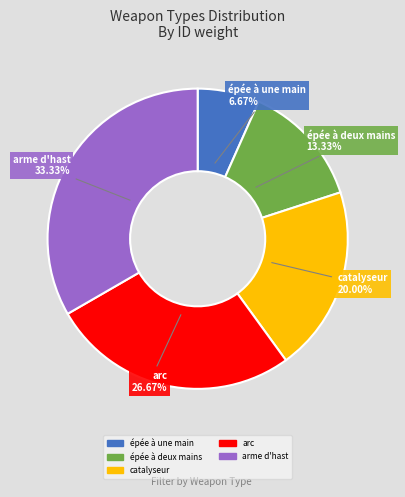

To the nearest percent, what is the difference between the arc and arme d'hast slice percentages?

7%